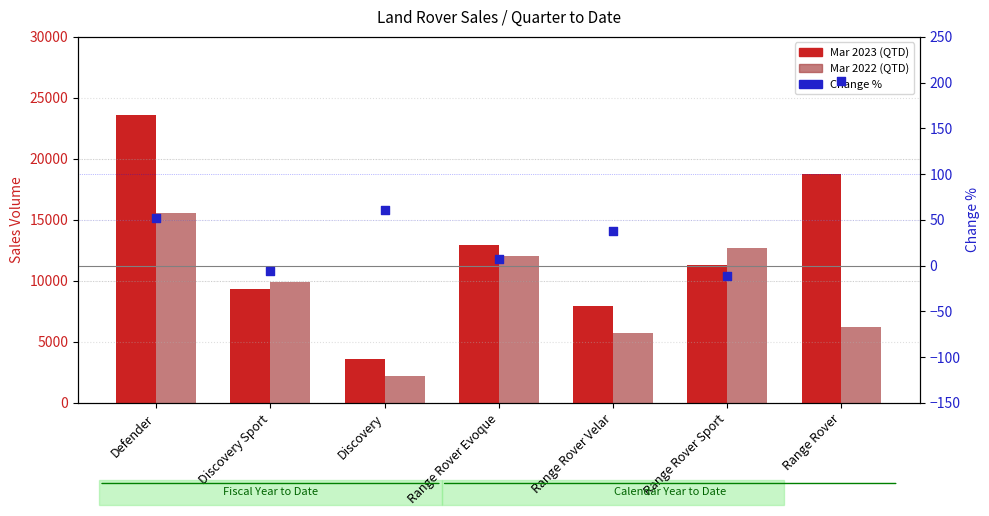

Which series has the largest total across all categories?

Mar 2023 (QTD)